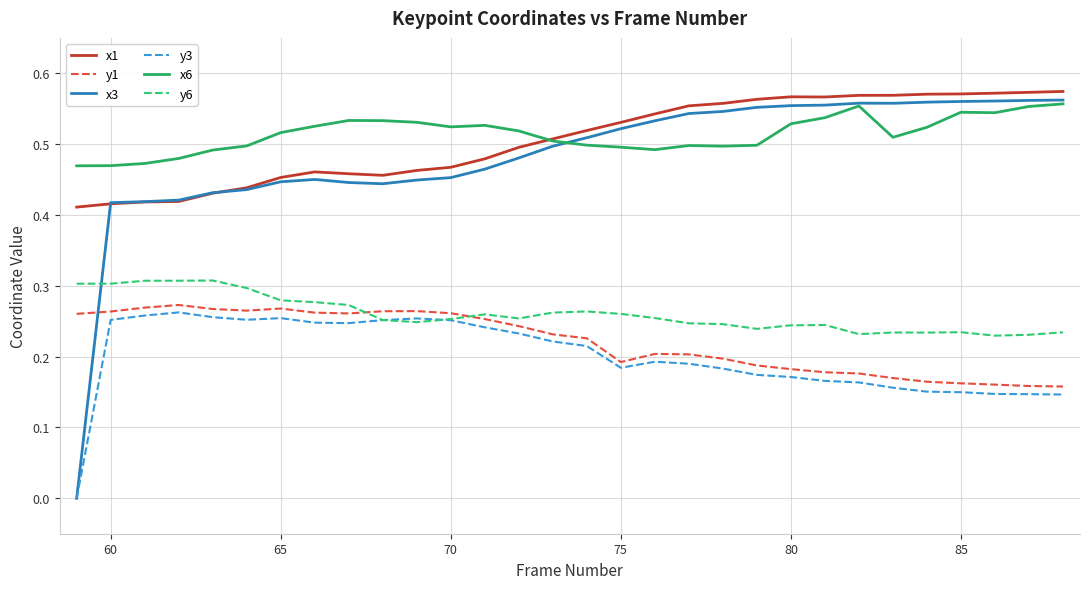

Count the y6 values in the range 0 to 1.

30